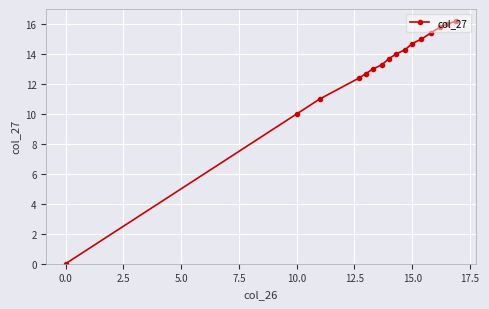

What is the maximum value shown in the chart?

16.2